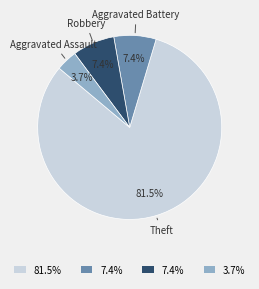

Count the number of slices in the pie.

4